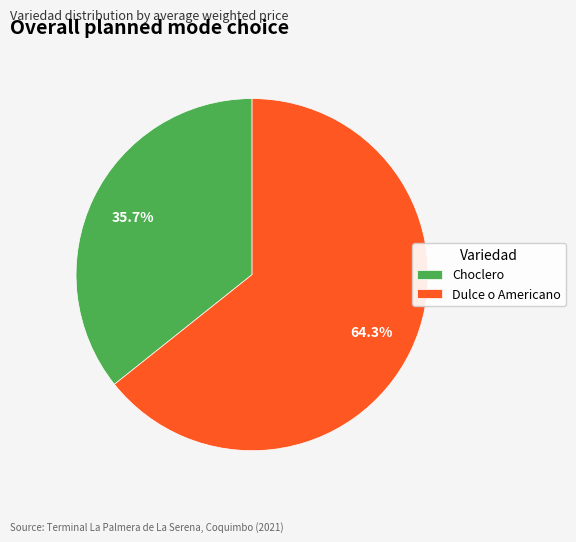

Which category has the biggest portion of the pie?

Dulce o Americano